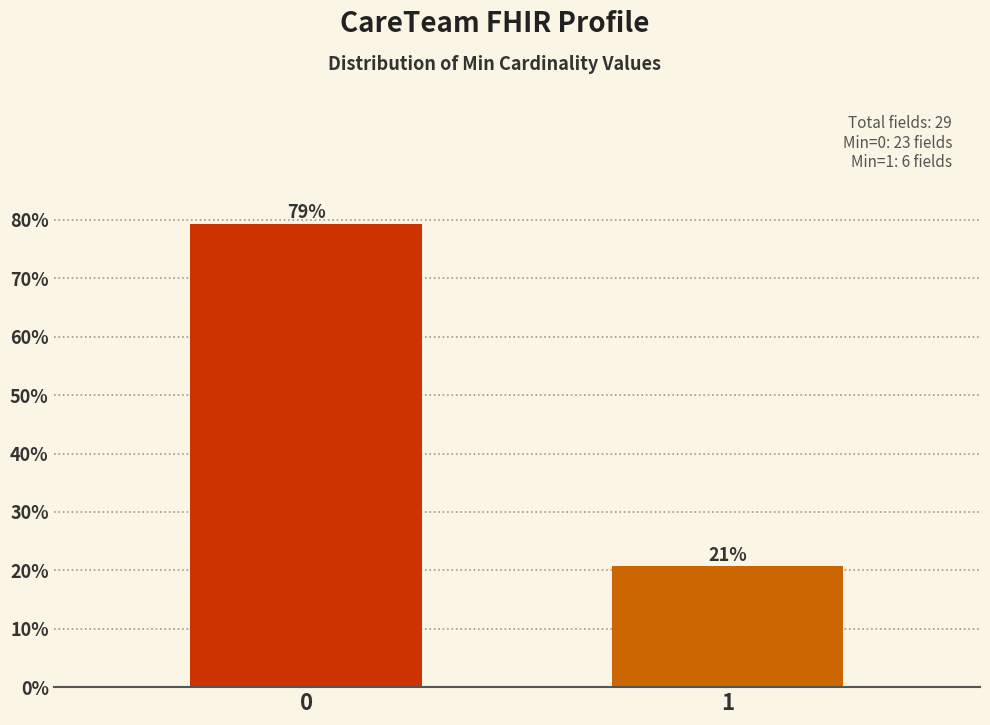

What is the value of the 2nd bar from the left?

20.7